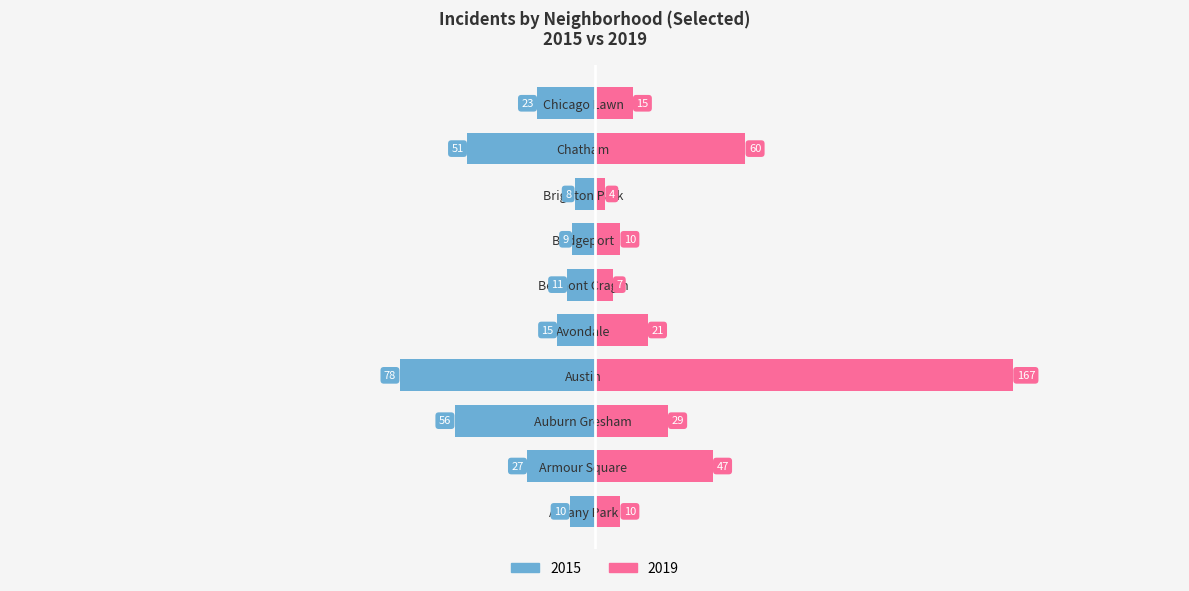

At which label is 2019 closest to 85?

Chatham